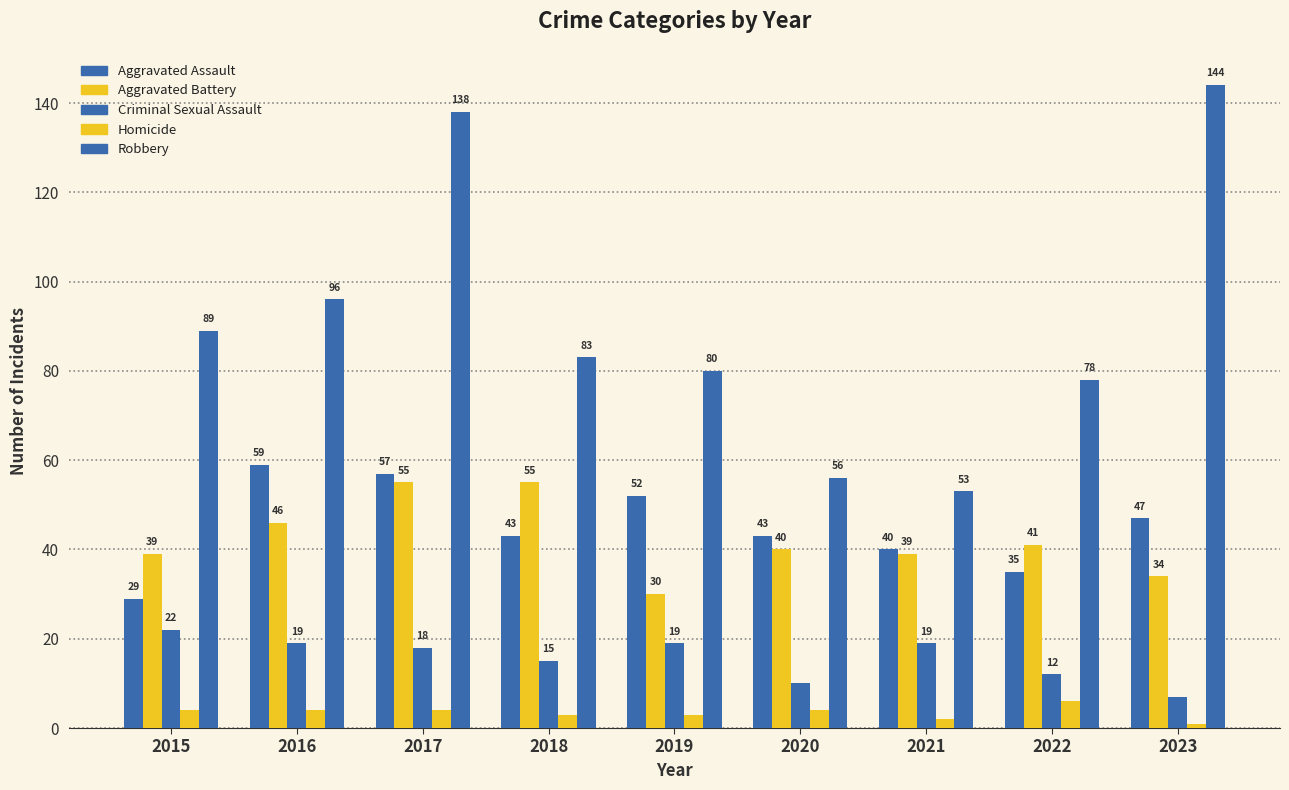

Is it true that Aggravated Battery equals 97 at 2017?

False